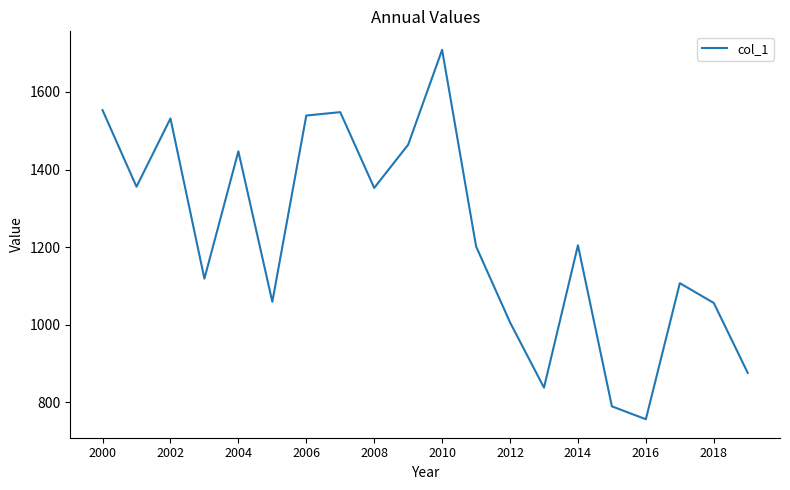

What is the maximum value shown in the chart?

1708.7